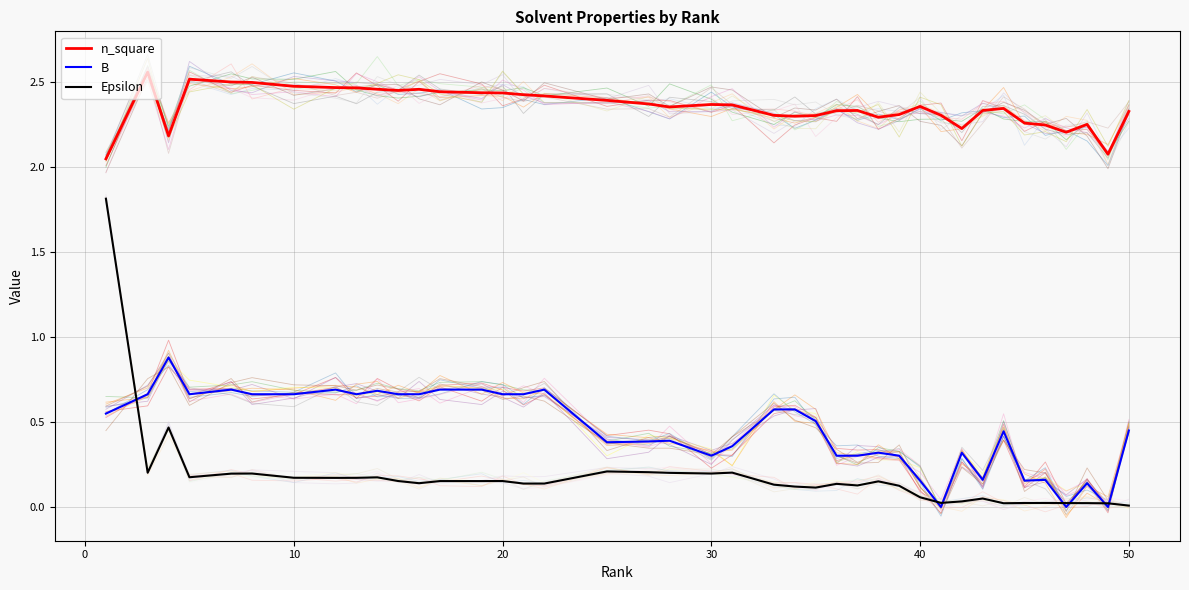

What are all the series names shown in the legend?

n_square, B, Epsilon